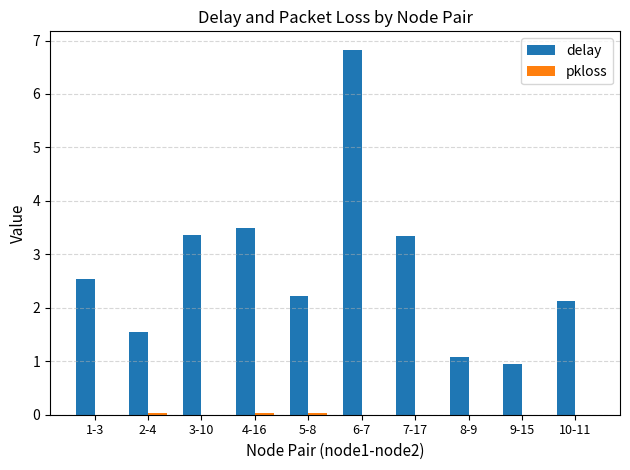

Does the chart contain stacked bars?

No